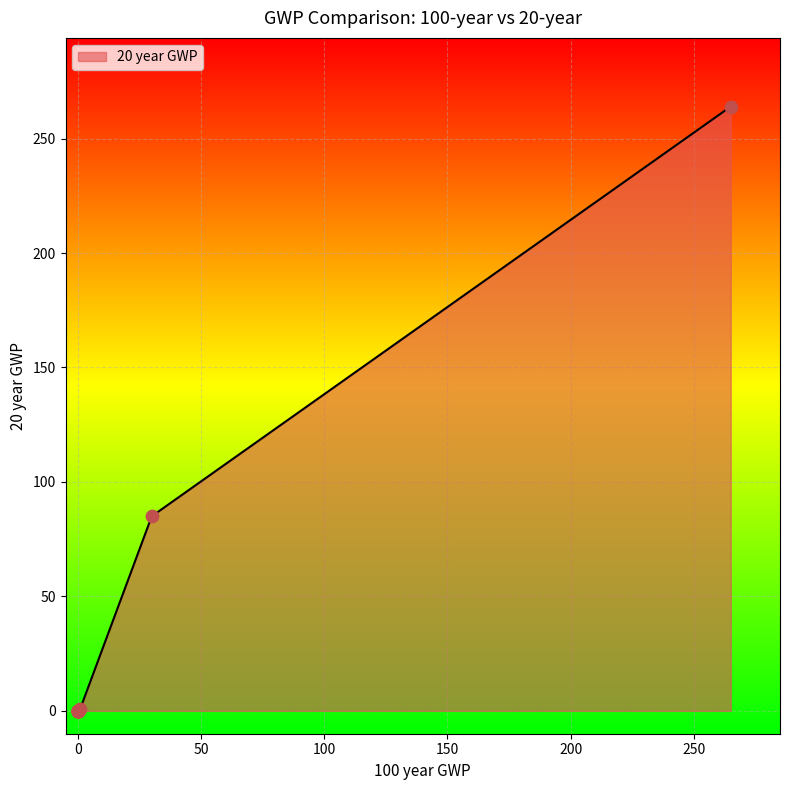

What is the change in value from CH4 to CO2?

-84